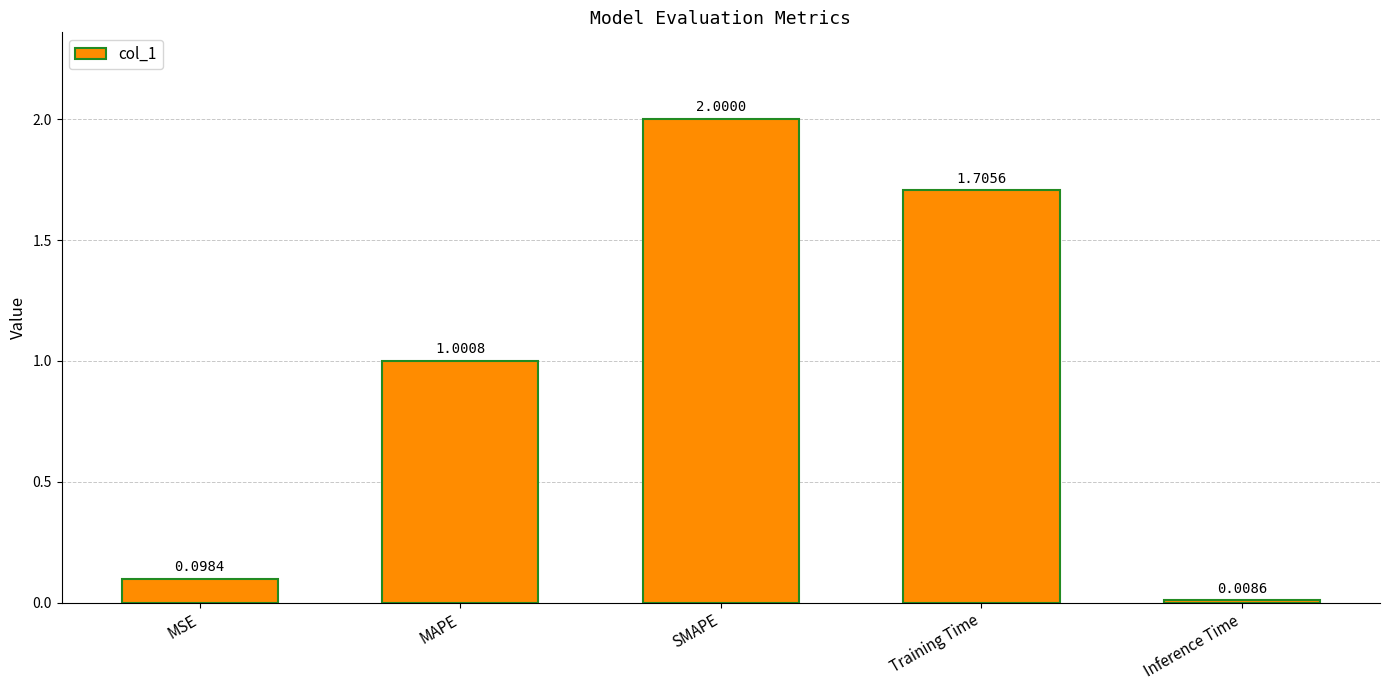

At which label is the value closest to 1?

MAPE